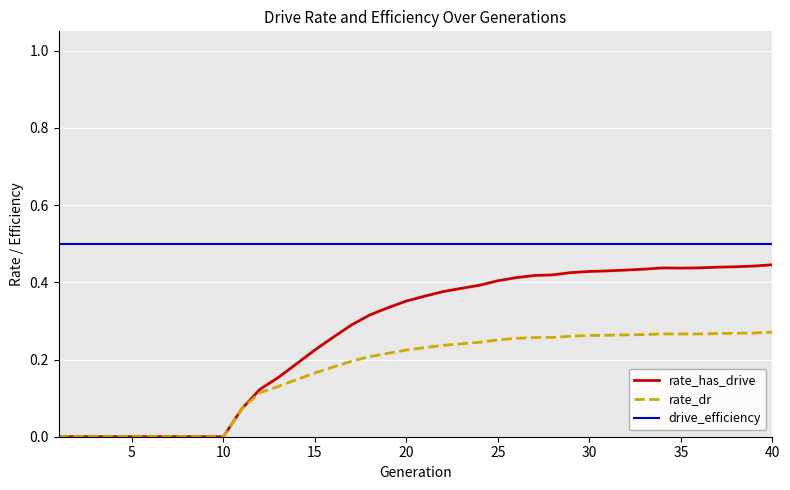

List the series in order of their peak value, lowest first.

rate_dr, rate_has_drive, drive_efficiency